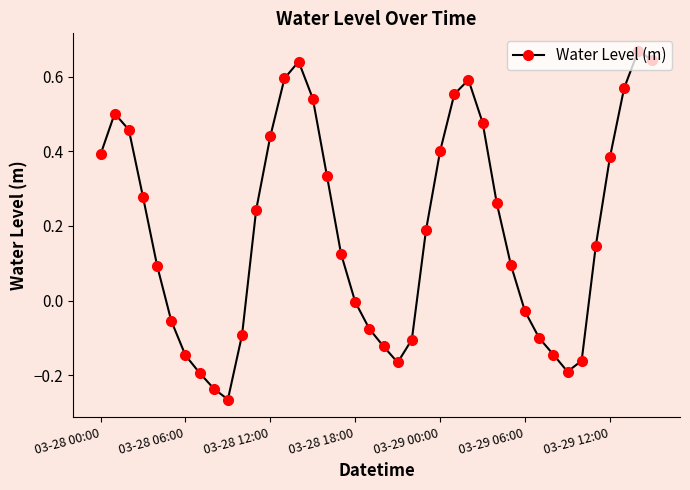

What is the sum of all values?

7.5